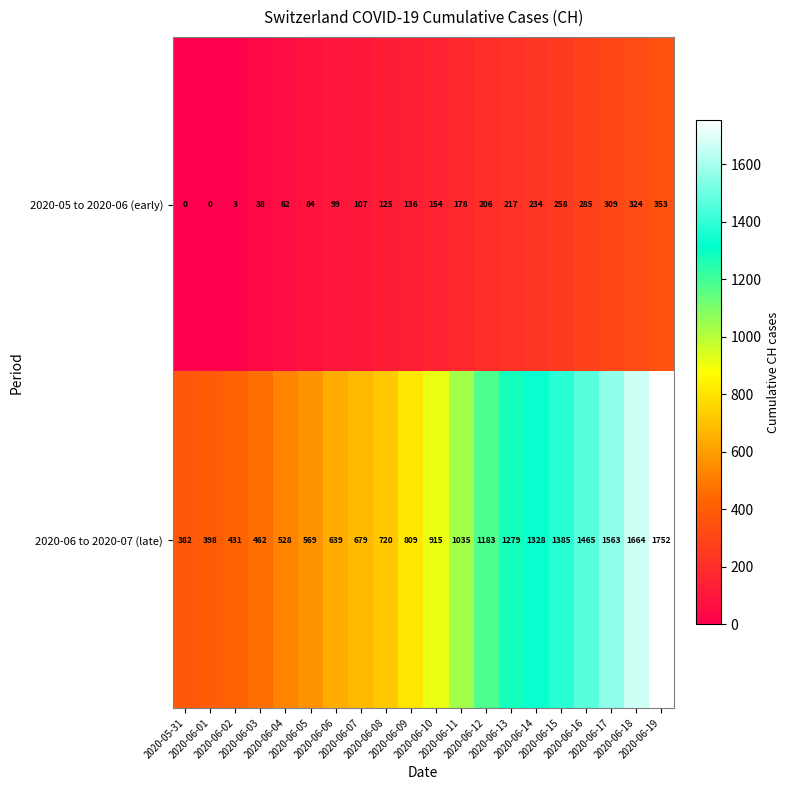

How many data points does each series have?

20